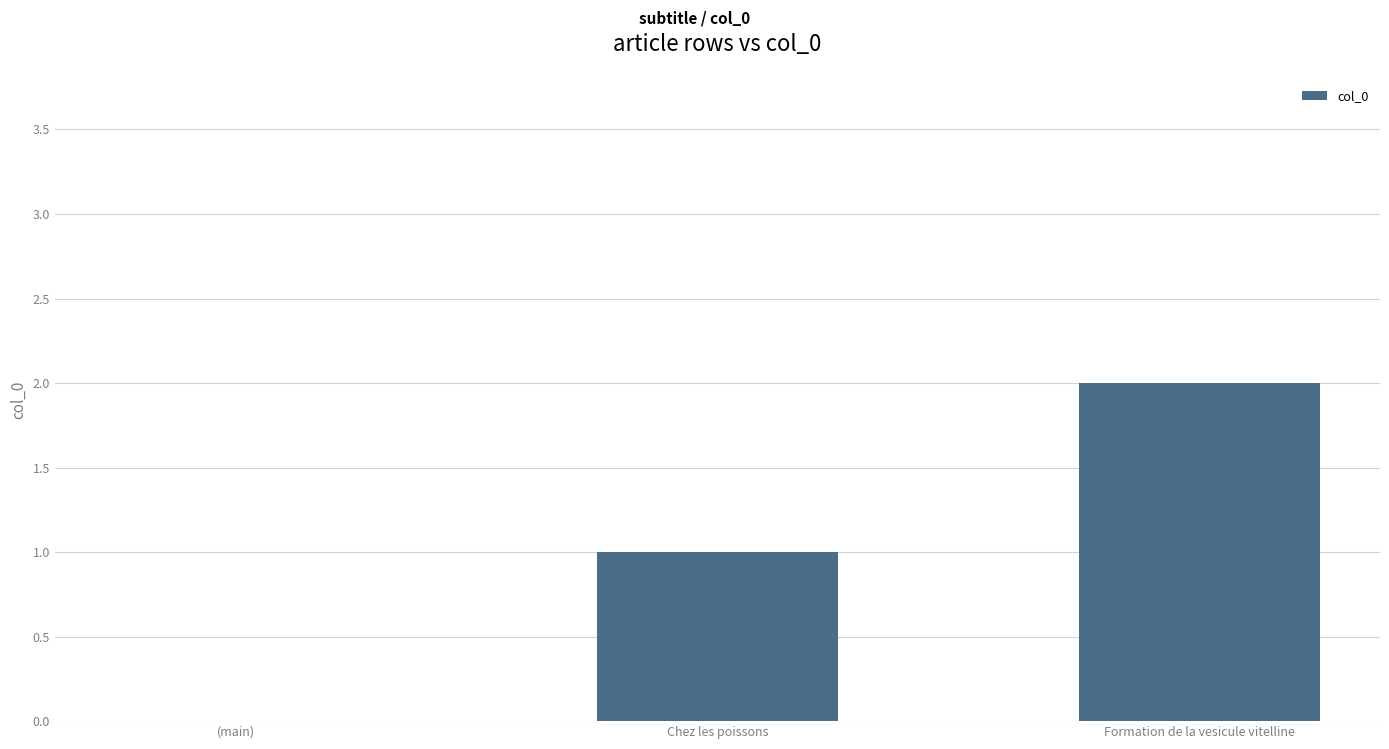

Reading left to right, extract all data points from this chart.

0	1	2